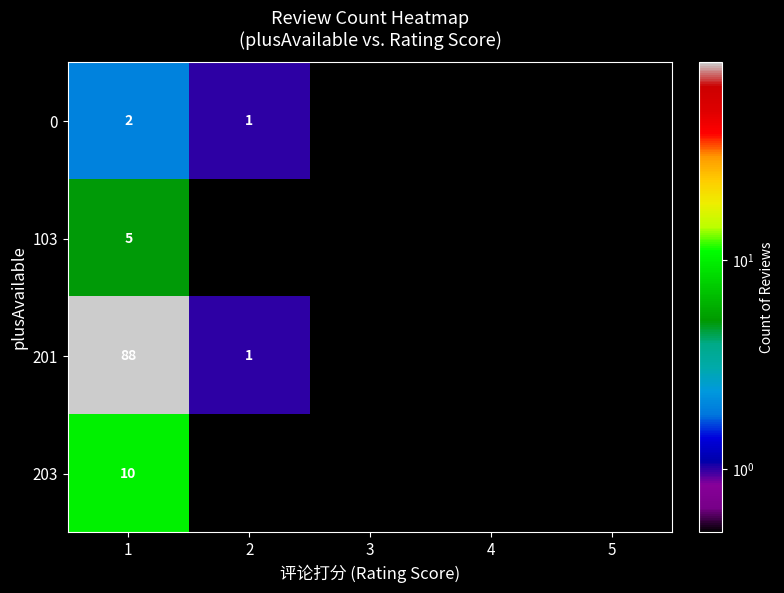

At which category is the sum across all series the highest?

1